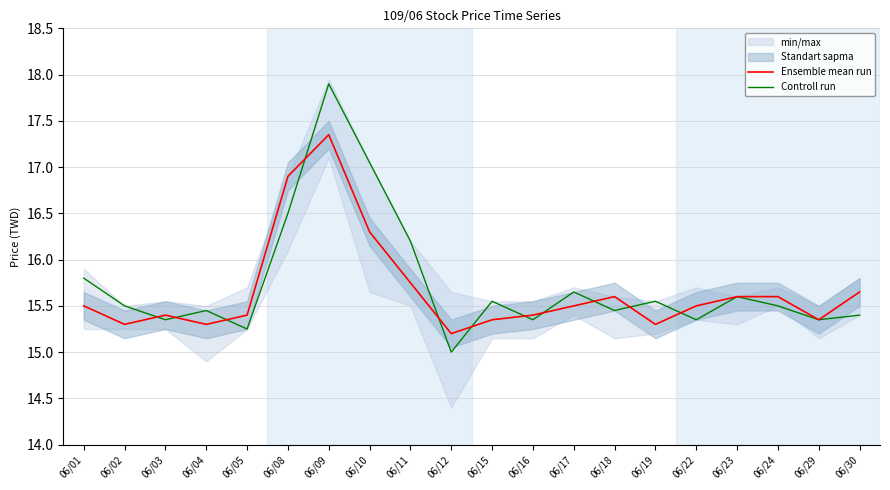

How many intersections are there between Controll run and Ensemble mean run?

11